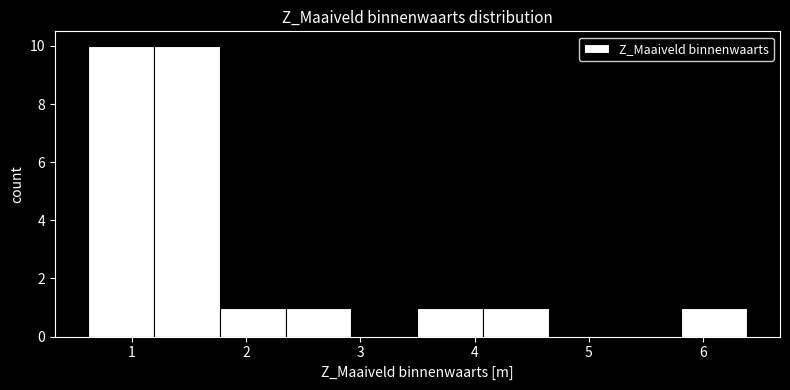

What is the height of the bar covering 2.3 to 2.9 on the x-axis? Neither the bar edges nor the heights are printed on the chart, so give them approximately, as read against the axes.

1